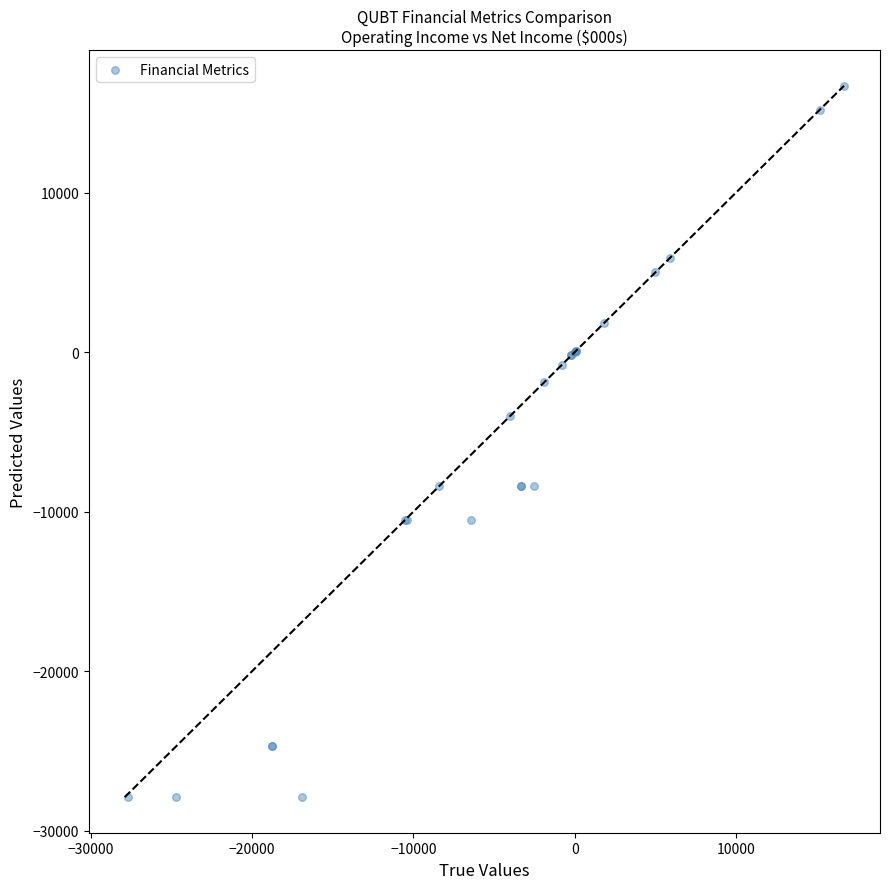

What Y value in the scatter plot is closest to -5600?

-4000